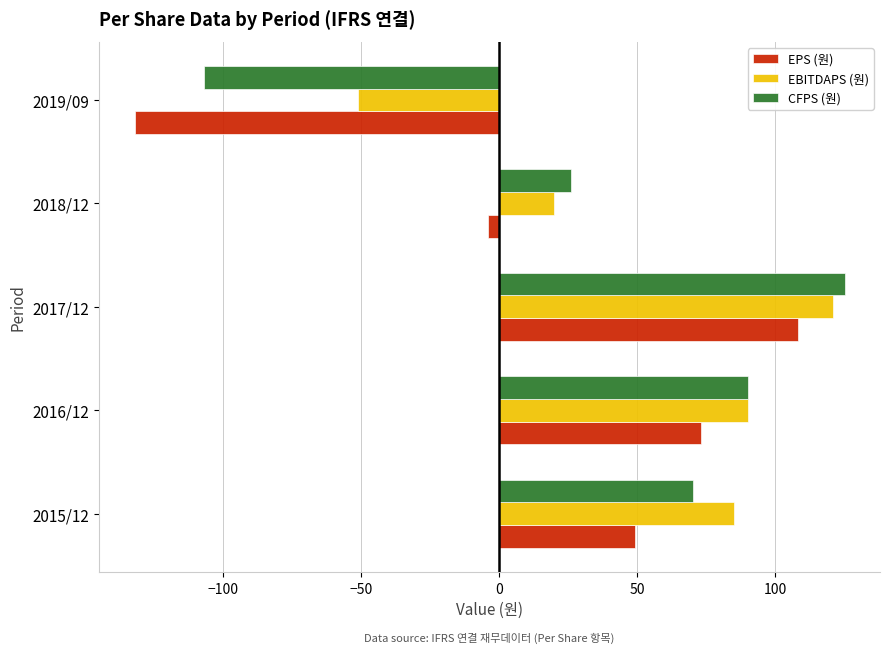

How many series are shown in this chart?

3